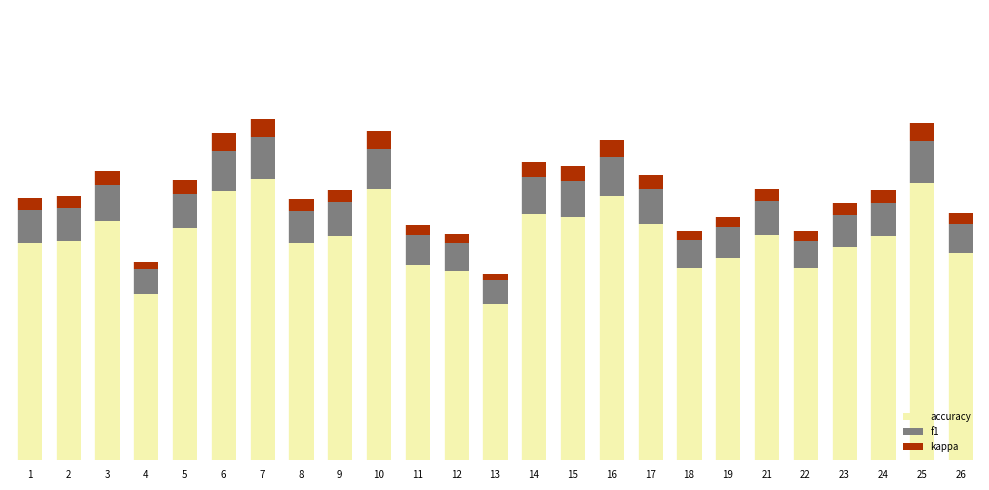

Which series has the largest range (max minus min)?

accuracy